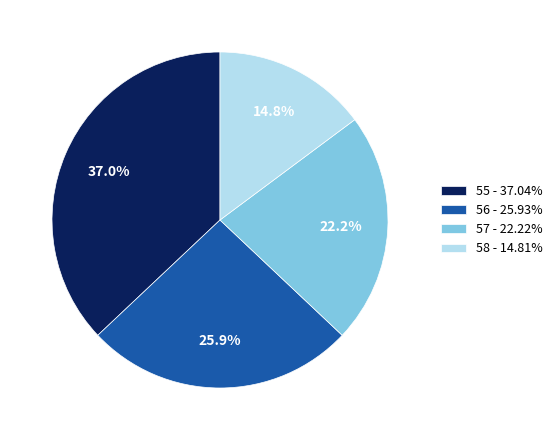

How many slices are in this pie chart?

4